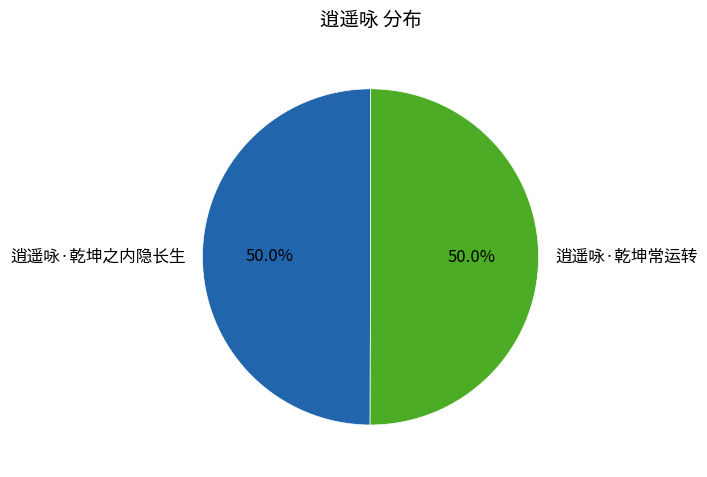

Count the number of slices in the pie.

2